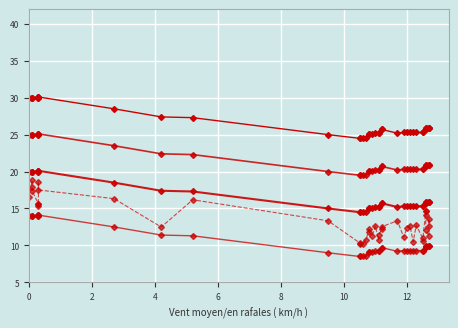

How many series are shown in this chart?

5